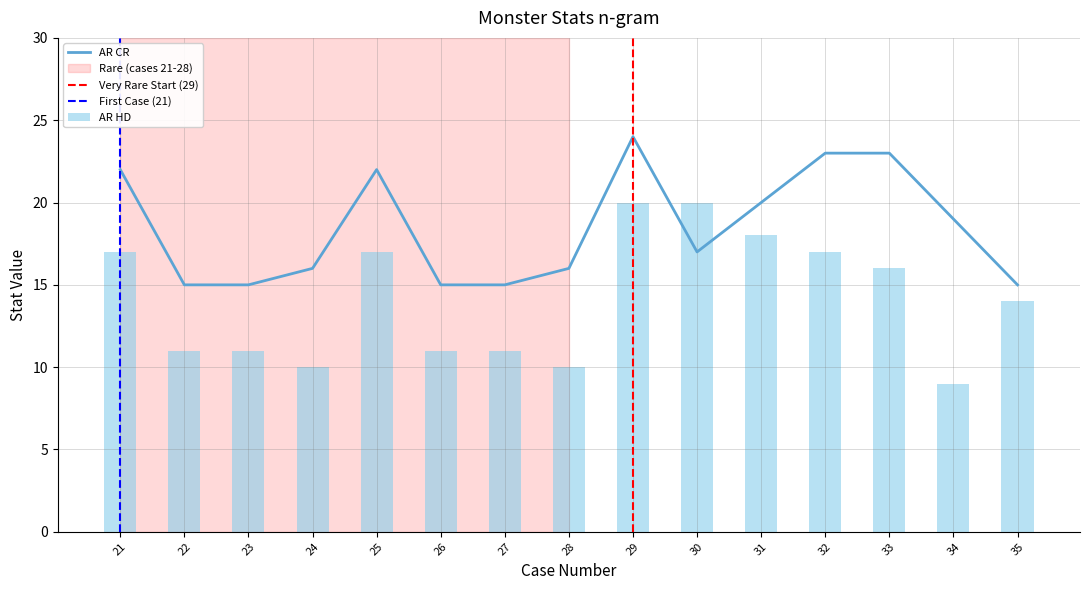

Is the value of AR CR at 21 greater than the value of AR HD at 33?

Yes